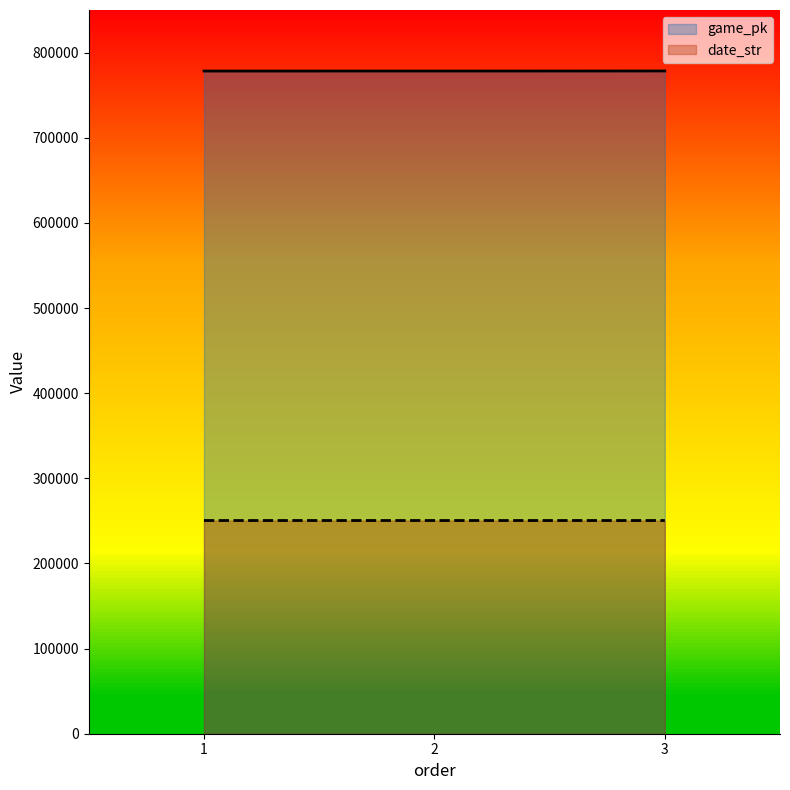

Does the chart display data point markers on the line(s)?

No